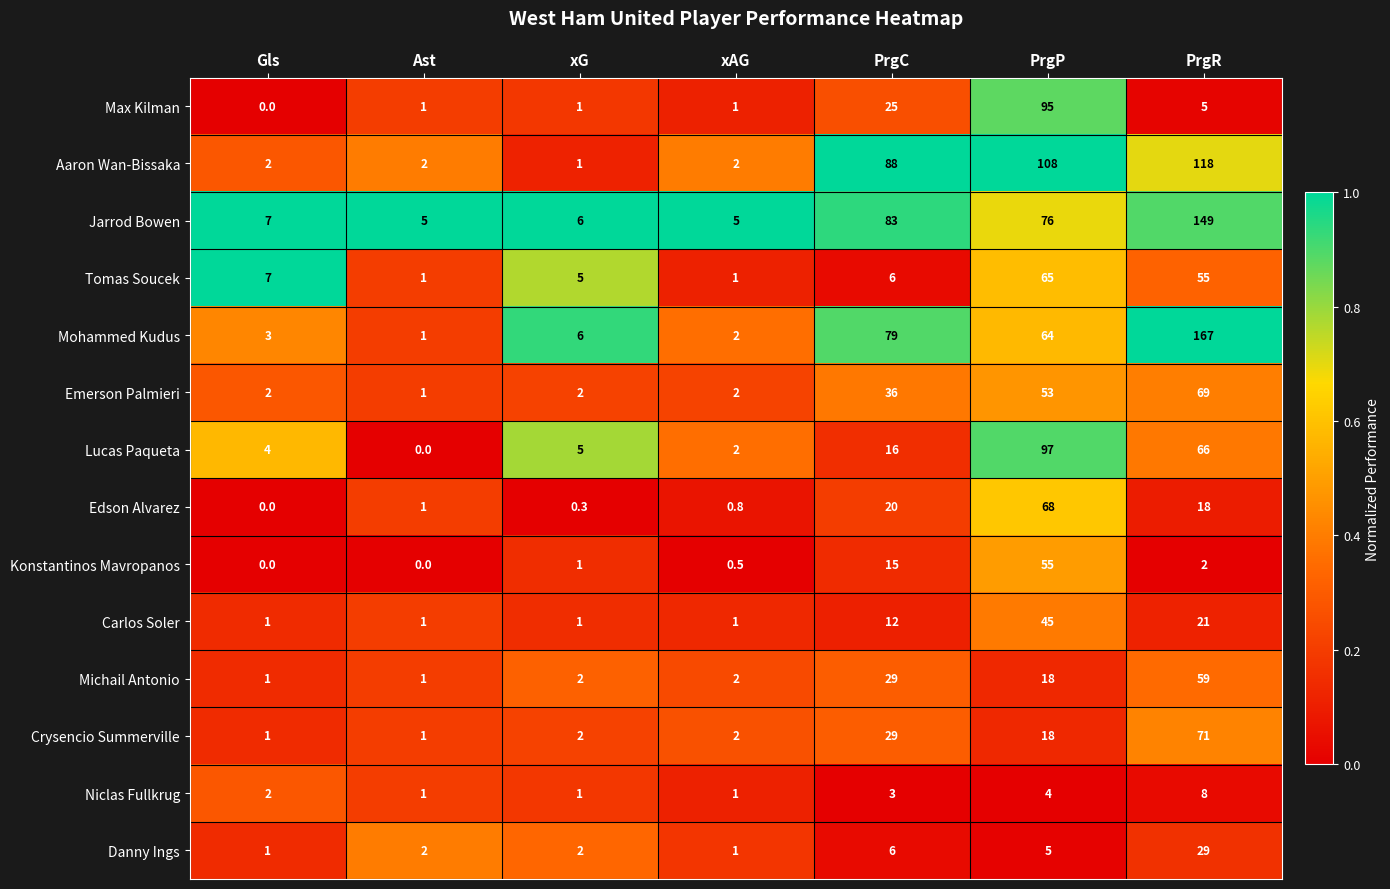

Read the Jarrod Bowen value at PrgC.

83.0